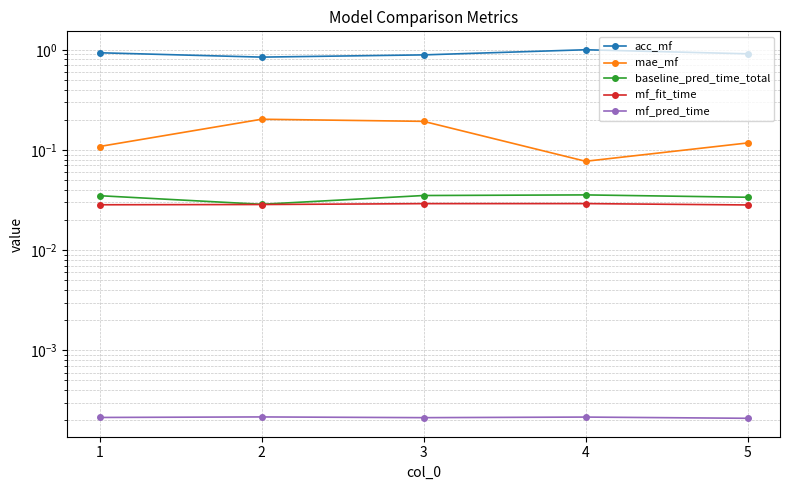

What is the difference between the highest and lowest values at 3?

0.9